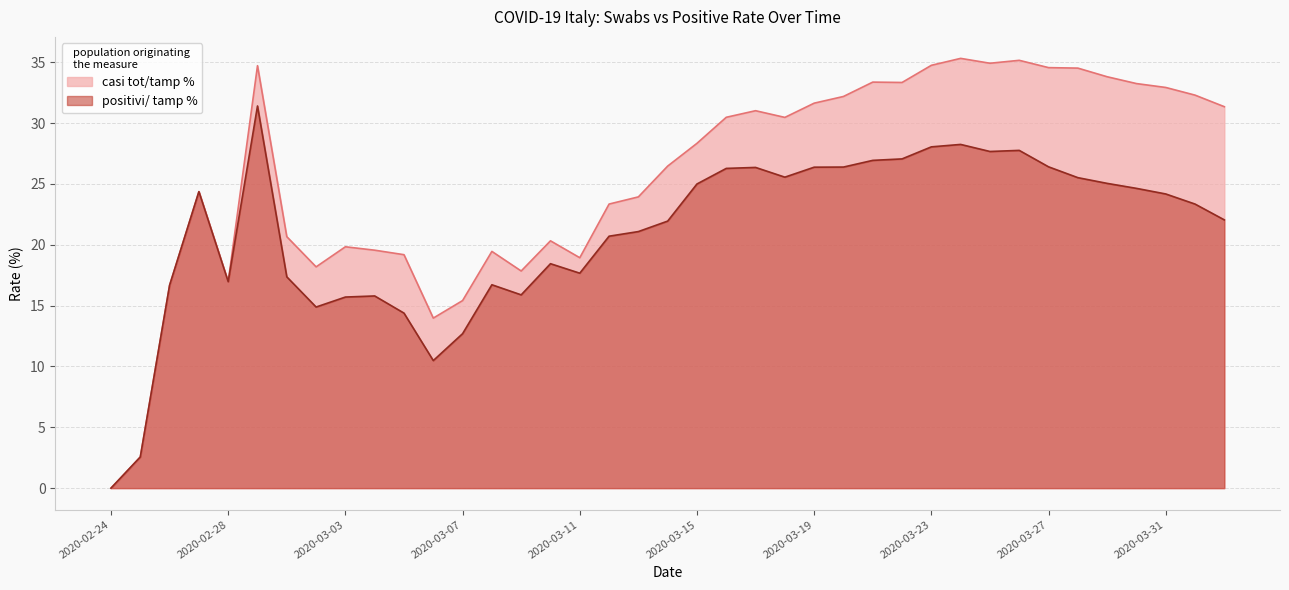

What is the sum of all positivi/ tamp % values?

818.4